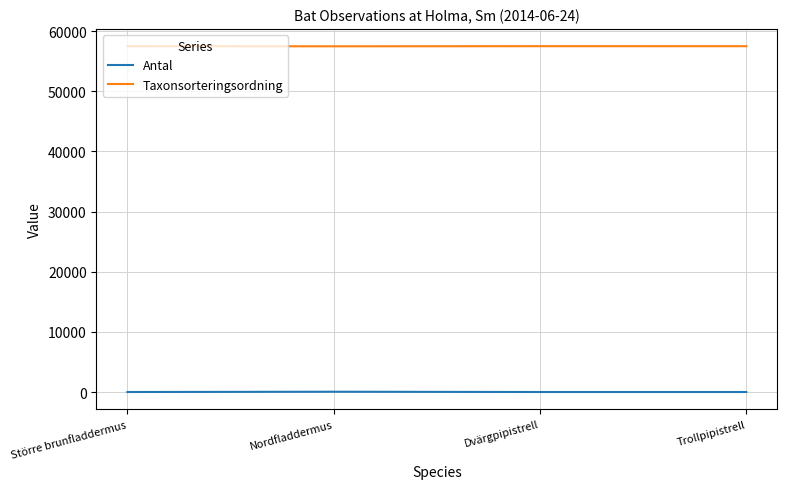

What is the difference between the highest and lowest values at Trollpipistrell?

57500